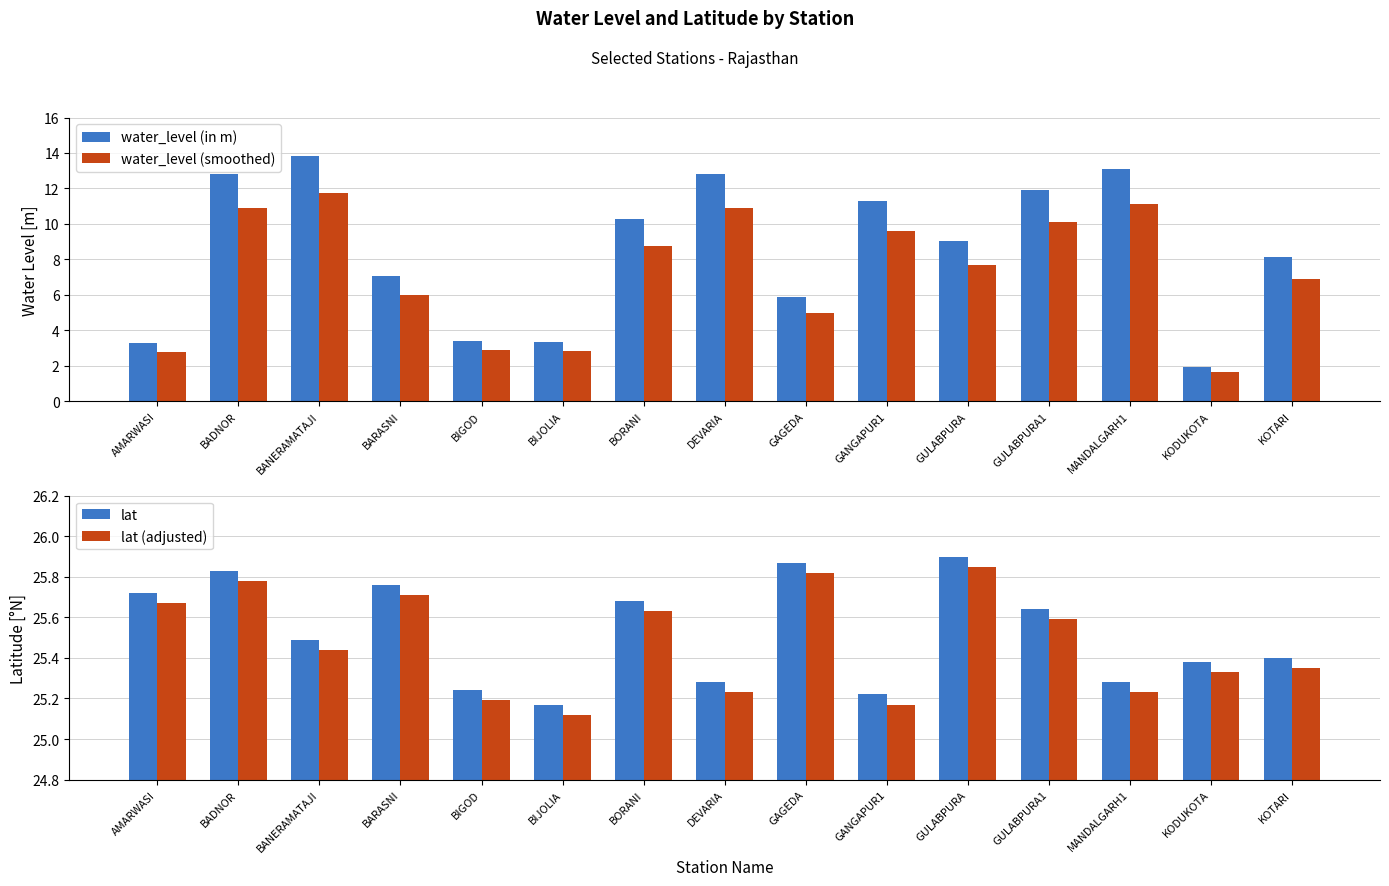

What is the difference between the highest and lowest values at KOTARI?

18.5